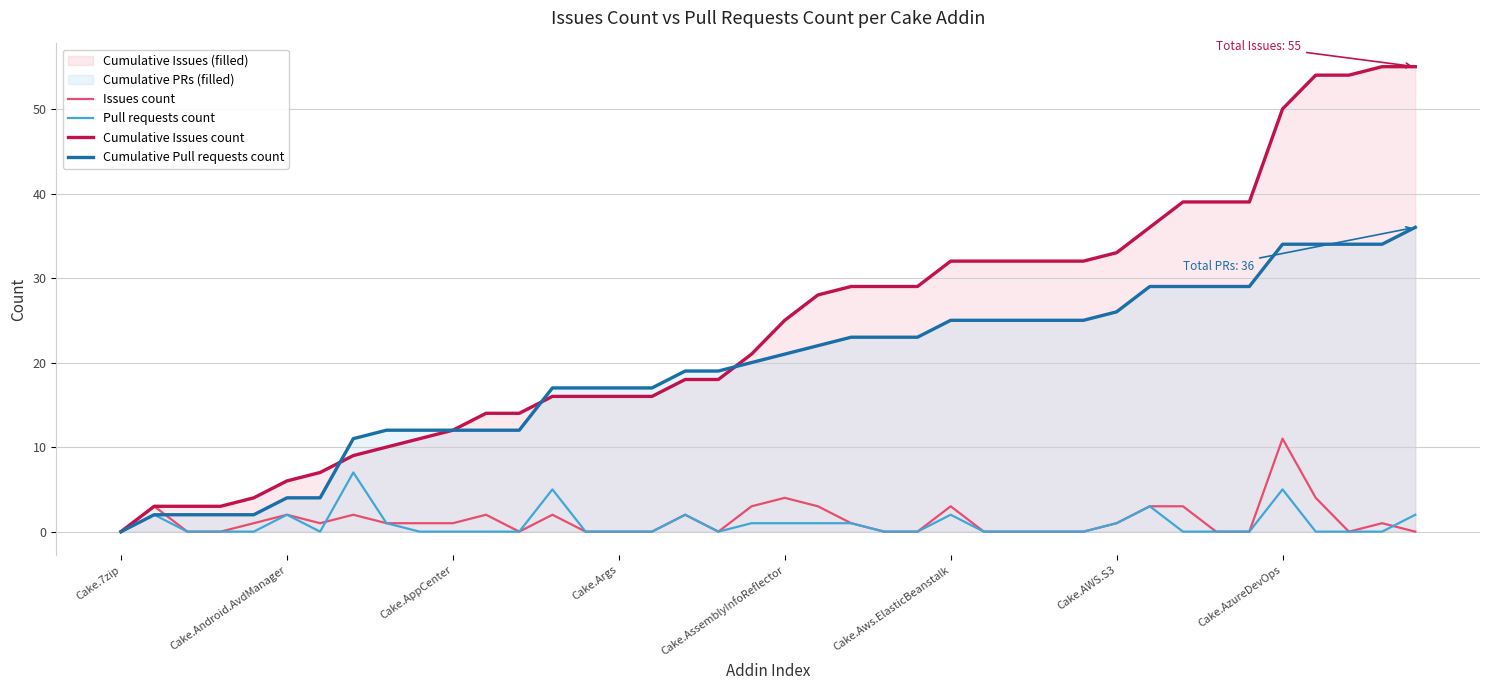

At which category is the sum across all series the highest?

Cake.AzureDevOps